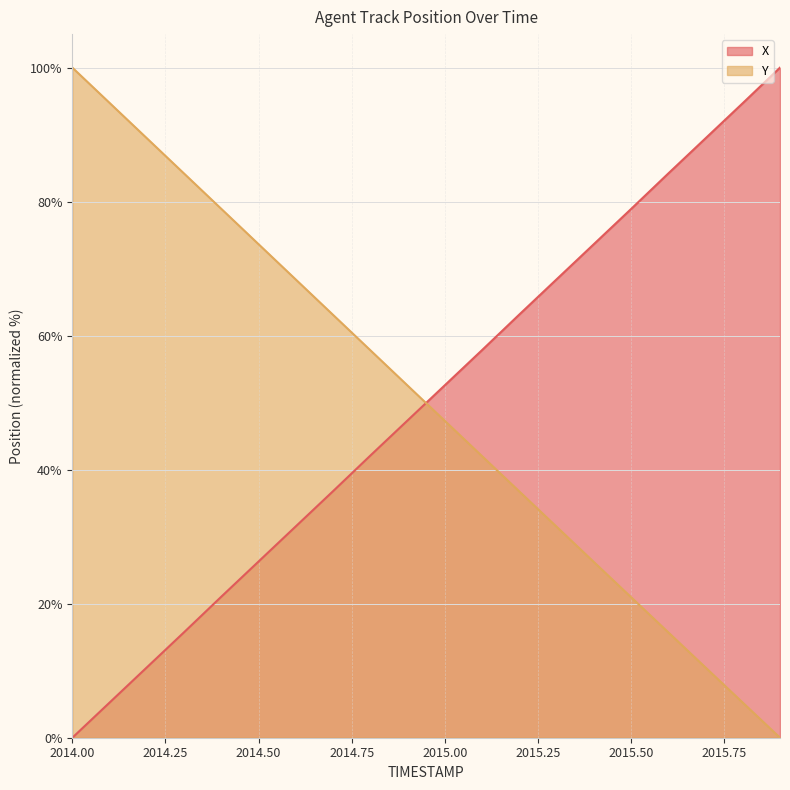

Rank the categories by X value from highest to lowest.

2015.9, 2015.8, 2015.7, 2015.6, 2015.5, 2015.4, 2015.3, 2015.2, 2015.1, 2015.0, 2014.9, 2014.8, 2014.7, 2014.6, 2014.5, 2014.4, 2014.3, 2014.2, 2014.1, 2014.0